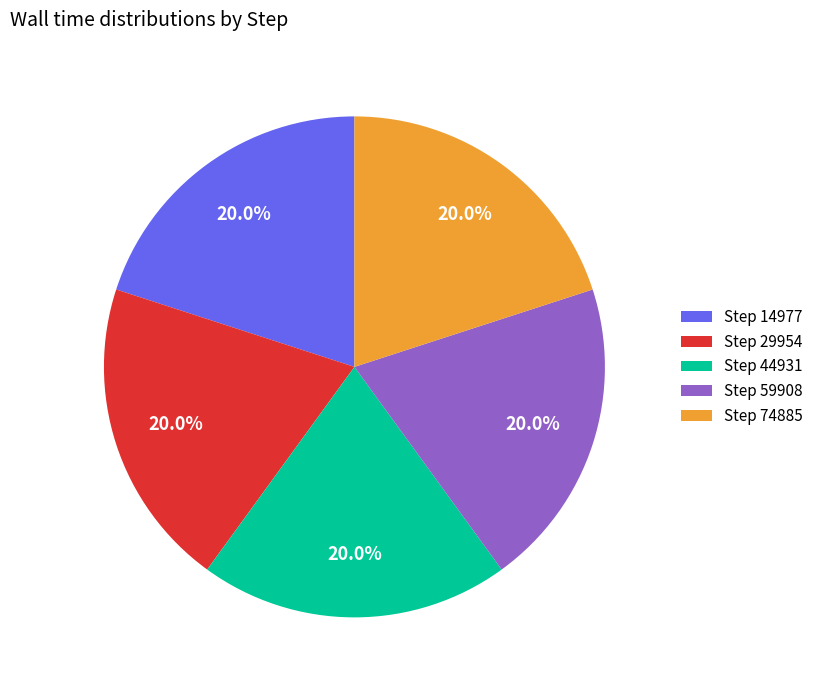

Is there a majority slice in this chart?

No